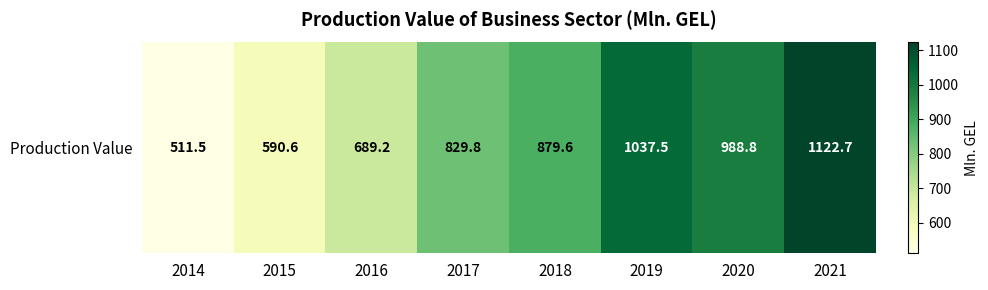

The chart shows a value of 1786.6 at 2019. True or false?

False